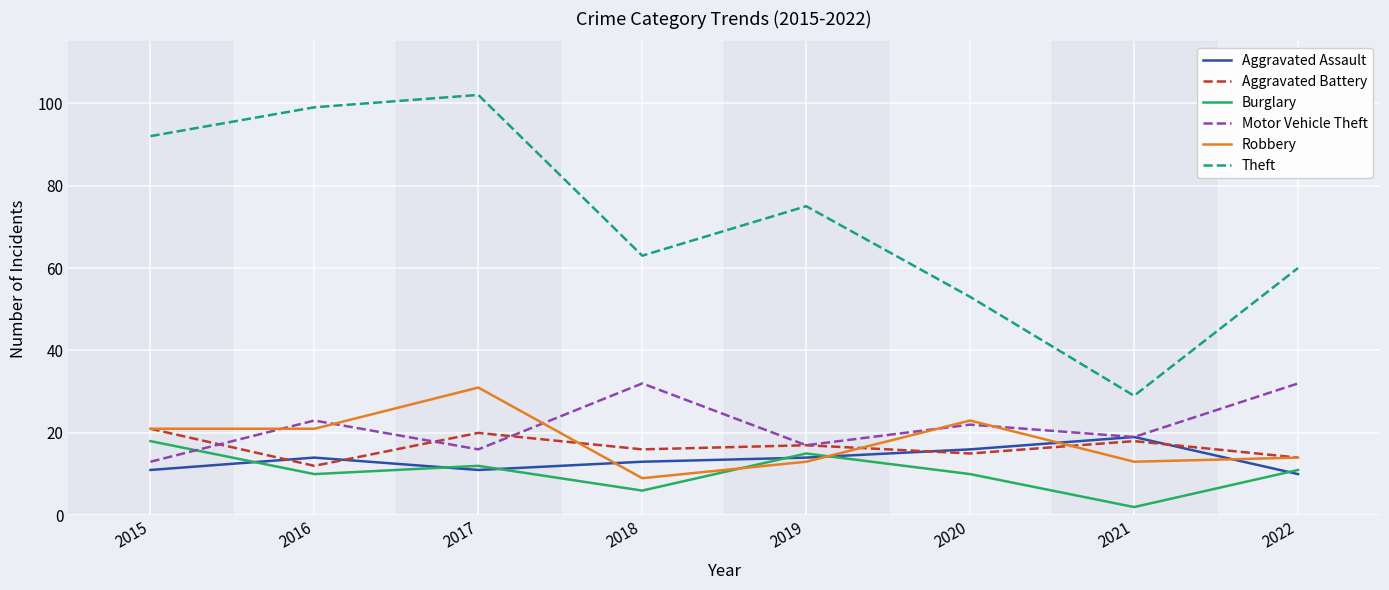

What is the difference between the highest and lowest values at 2017?

91